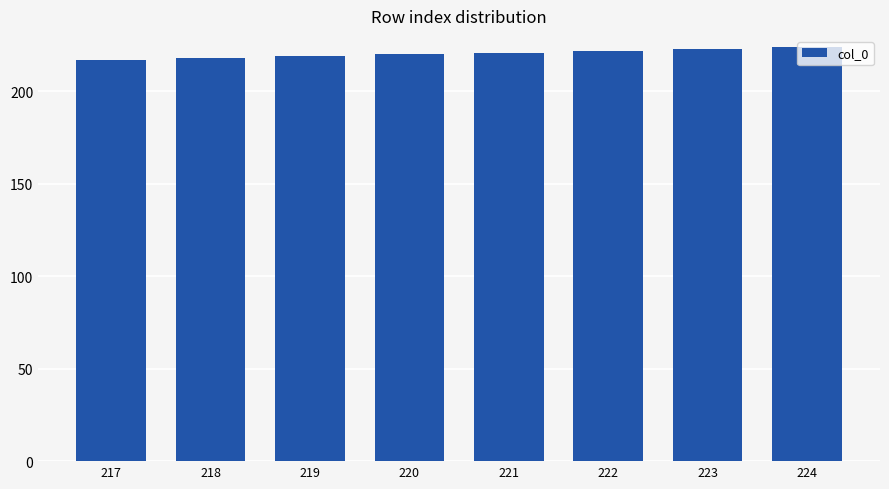

What is the difference between the maximum and minimum values?

7